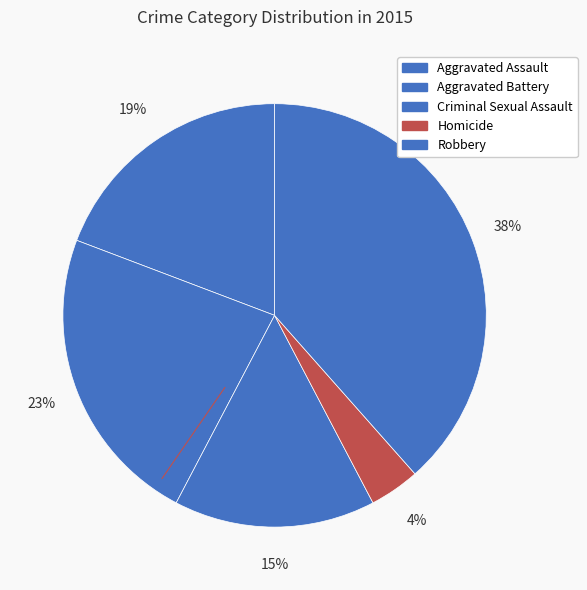

Which slice is the largest?

Robbery